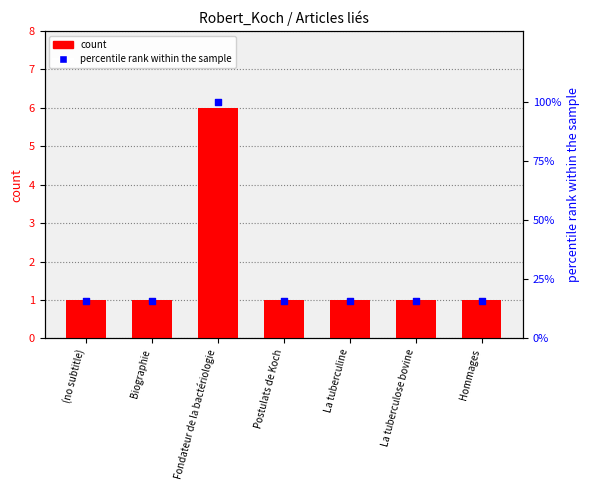

What are all the series names shown in the legend?

count, percentile rank within the sample